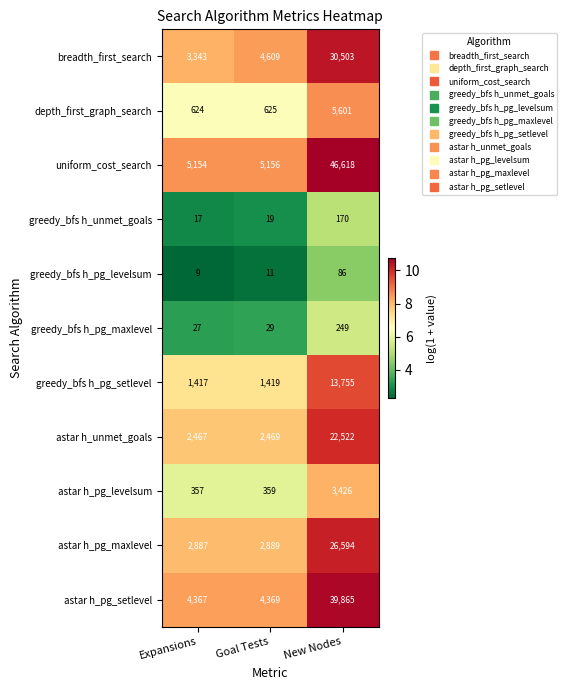

Rank the series at New Nodes from lowest to highest value.

greedy_bfs h_pg_levelsum, greedy_bfs h_unmet_goals, greedy_bfs h_pg_maxlevel, astar h_pg_levelsum, depth_first_graph_search, greedy_bfs h_pg_setlevel, astar h_unmet_goals, astar h_pg_maxlevel, breadth_first_search, astar h_pg_setlevel, uniform_cost_search